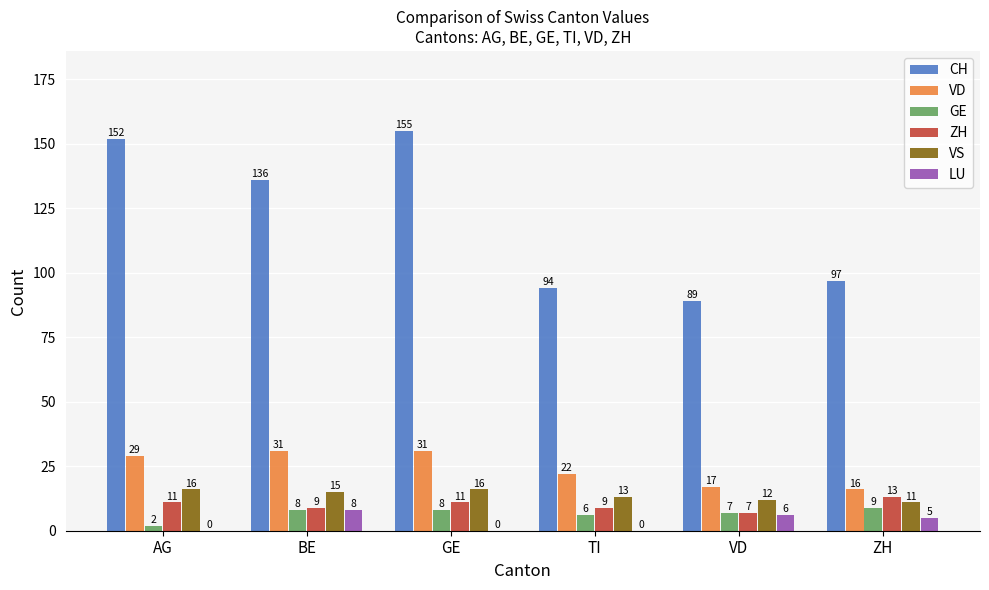

Which label corresponds to the largest value in the chart?

GE